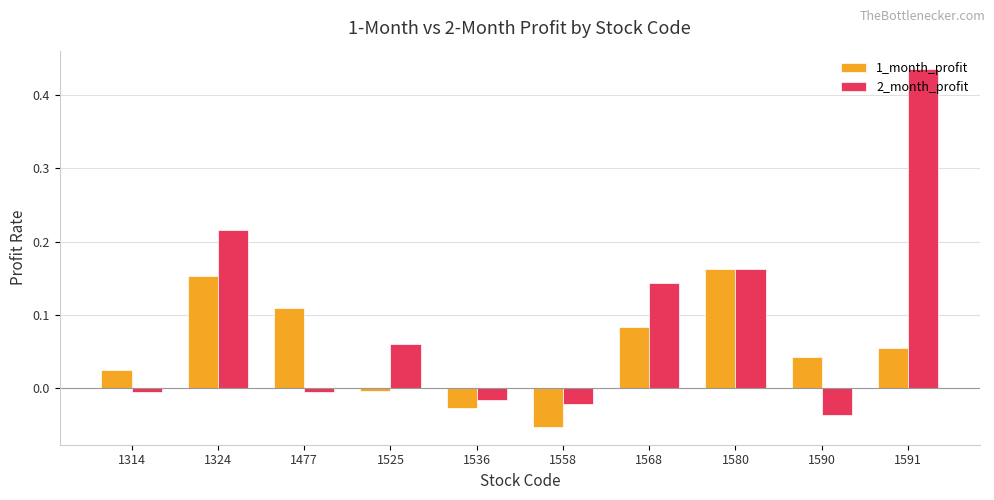

Where does the 1_month_profit series first go above 0?

1314